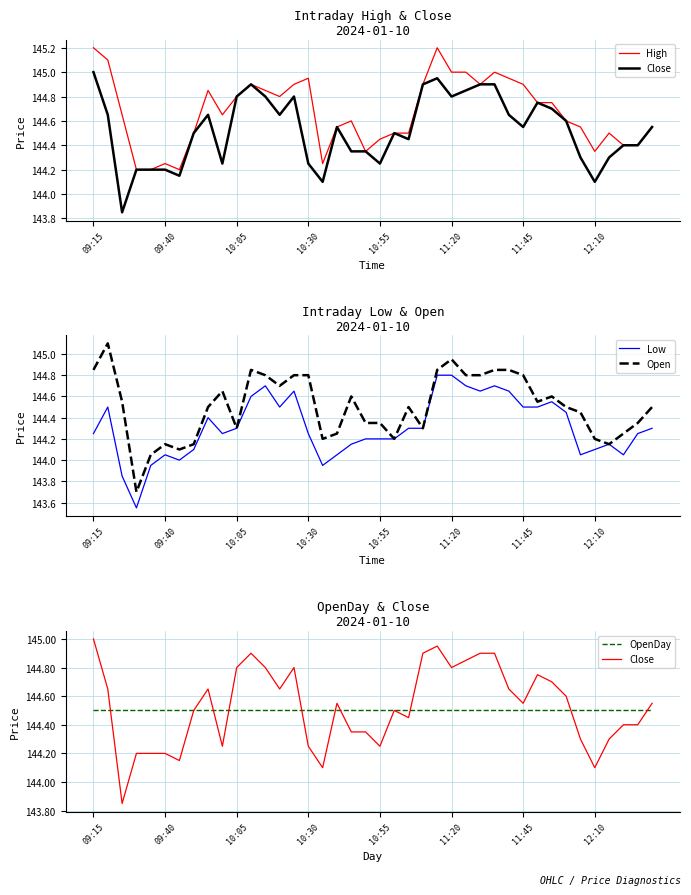

At how many categories does at least one series exceed 143?

40